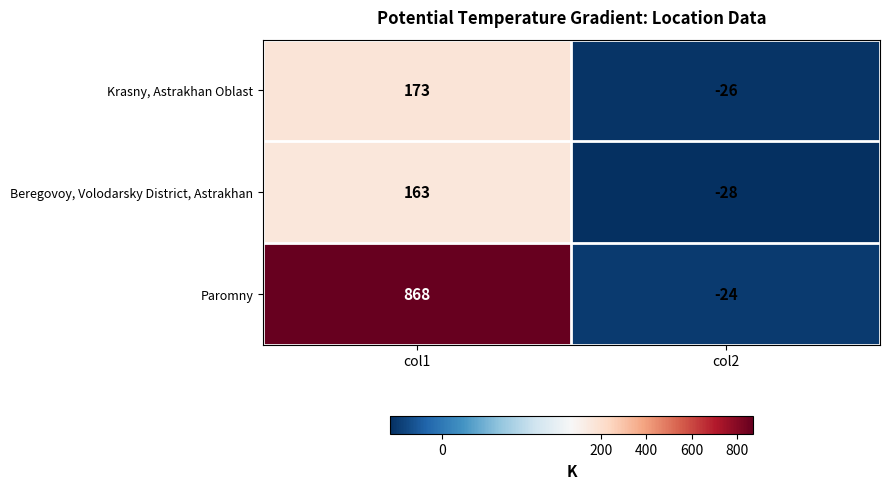

How many series are shown in this chart?

3